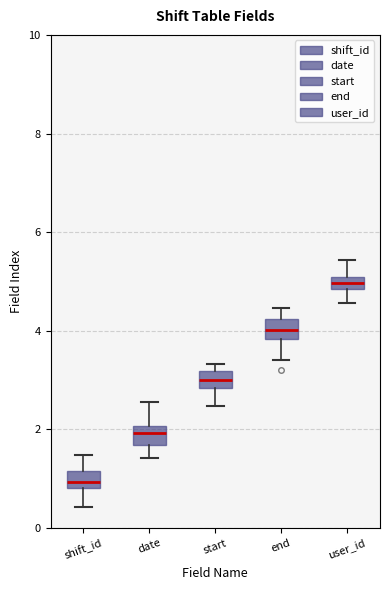

Where is the upper edge of the box for end on the y-axis? The values are not printed on the chart, so give them approximately, as read against the axis.

4.2